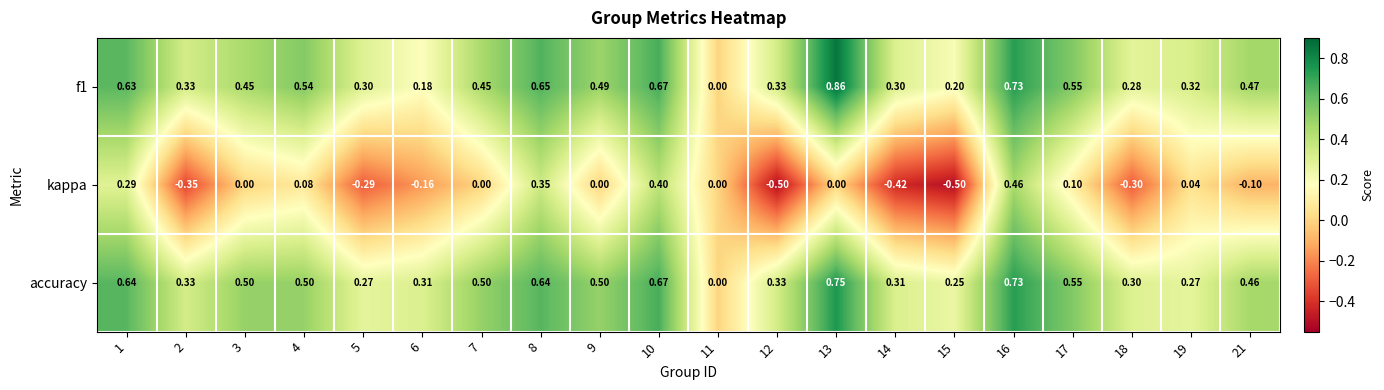

Which series changed the most between 14 and 16?

kappa